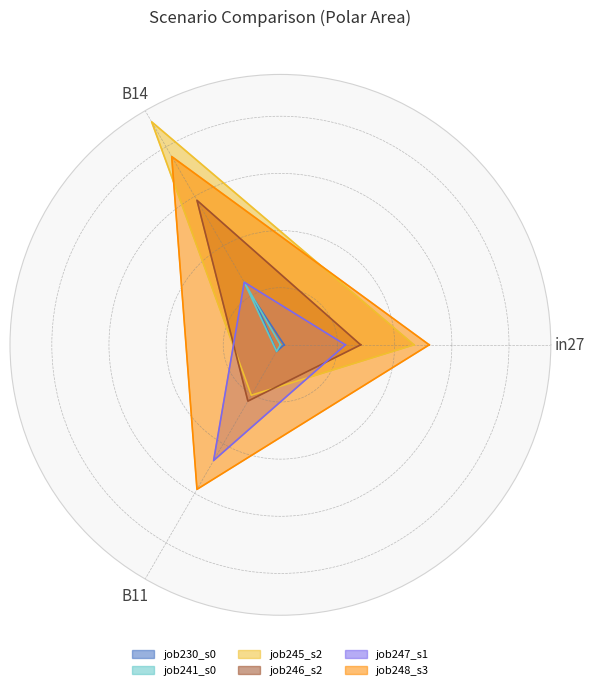

Is it true that job246_scenario2_459 equals 0.4 at B14?

False